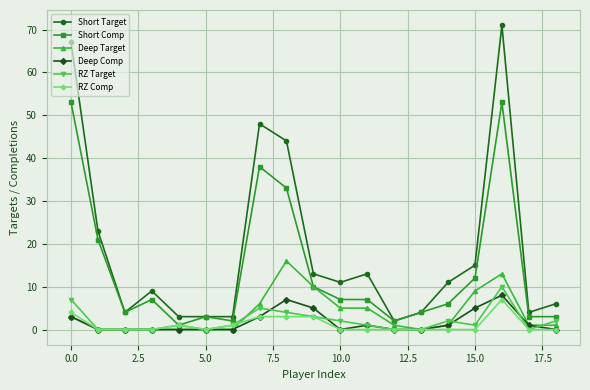

Which series has the widest spread of values?

Short Target